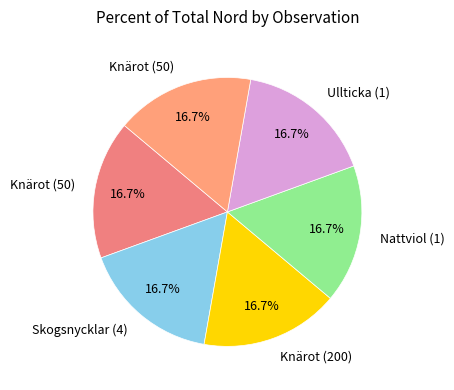

How many segments does this pie chart have?

6